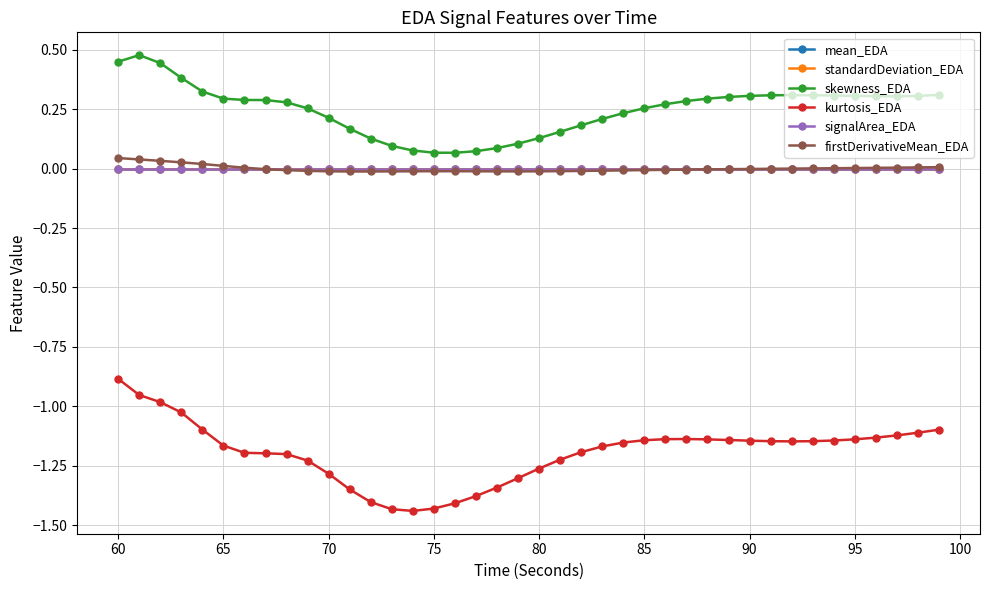

Which series has the largest range (max minus min)?

kurtosis_EDA